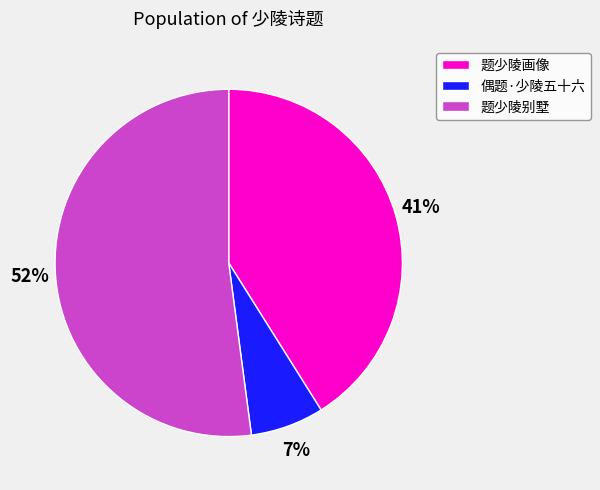

How many slices are in this pie chart?

3